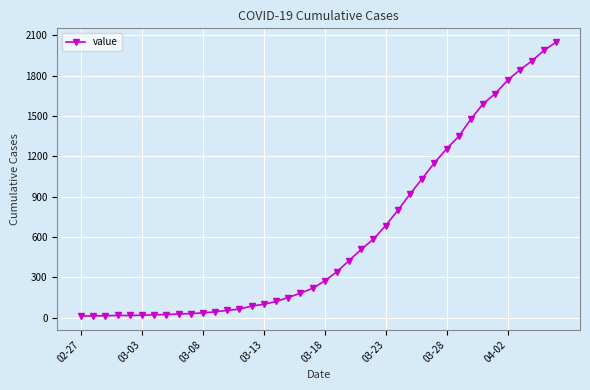

What is the greatest value displayed?

2049